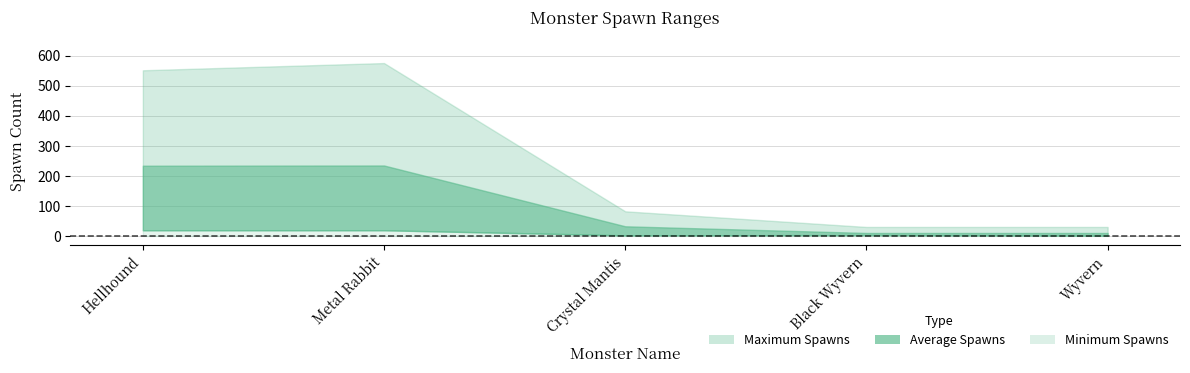

What position from the left is Metal Rabbit?

2